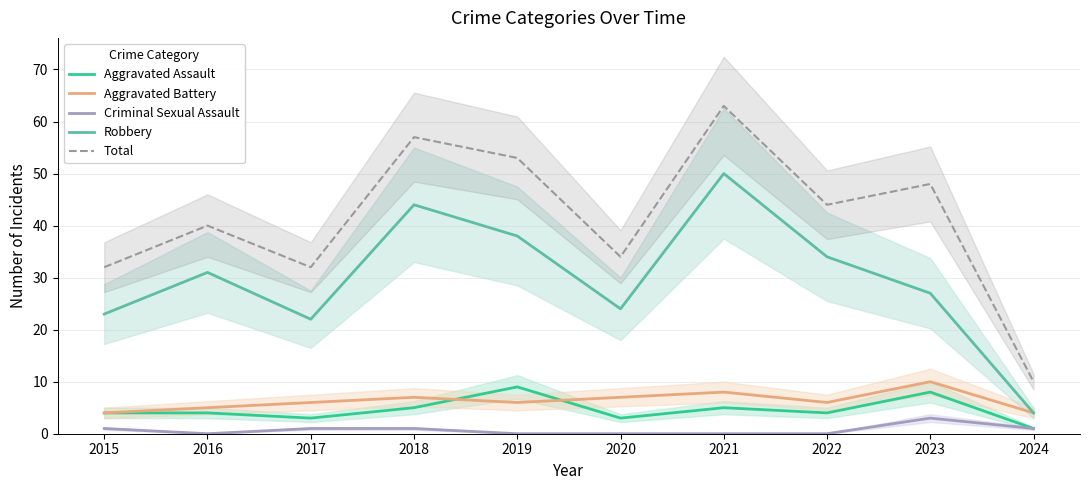

In Robbery, how many points are lower than both neighbors (excluding endpoints)?

2